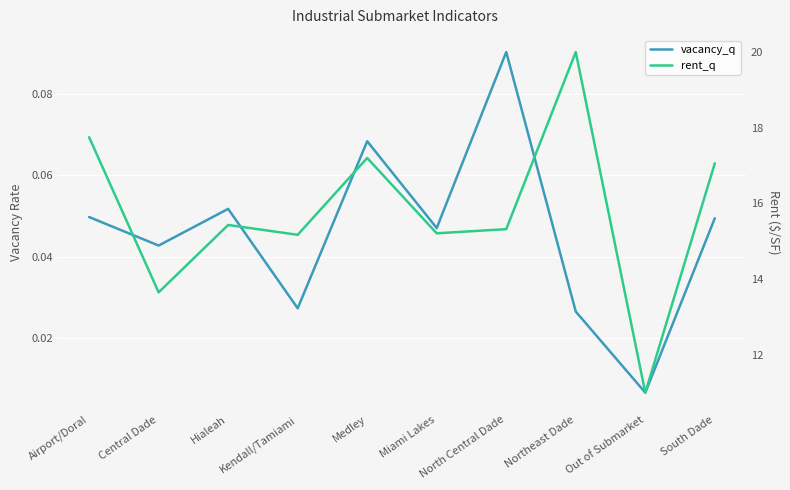

What is the label of the 6th point from the left?

Miami Lakes